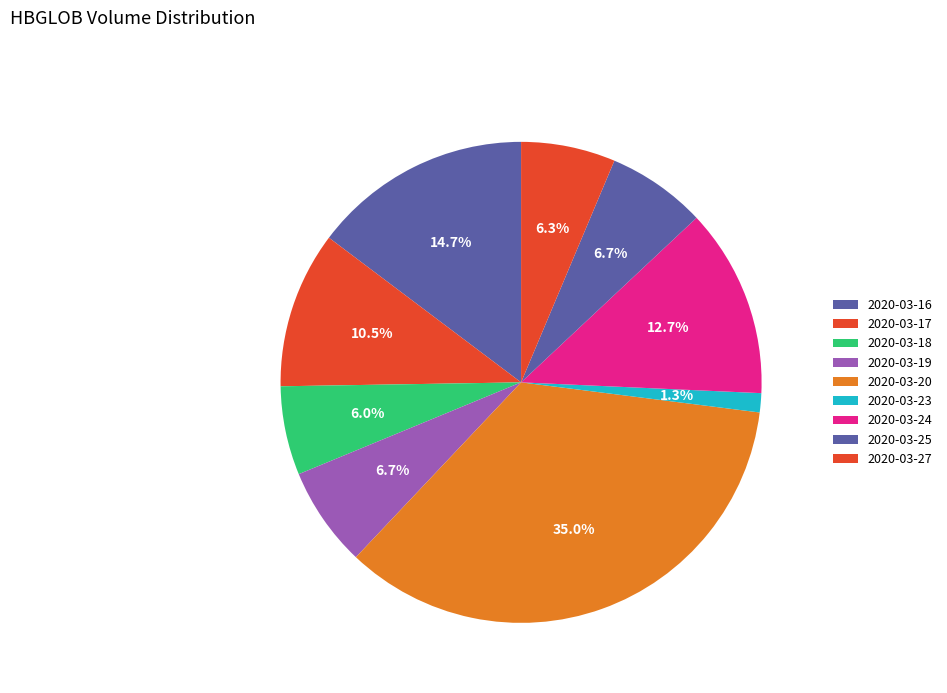

Is there any slice that represents more than half of the pie?

No